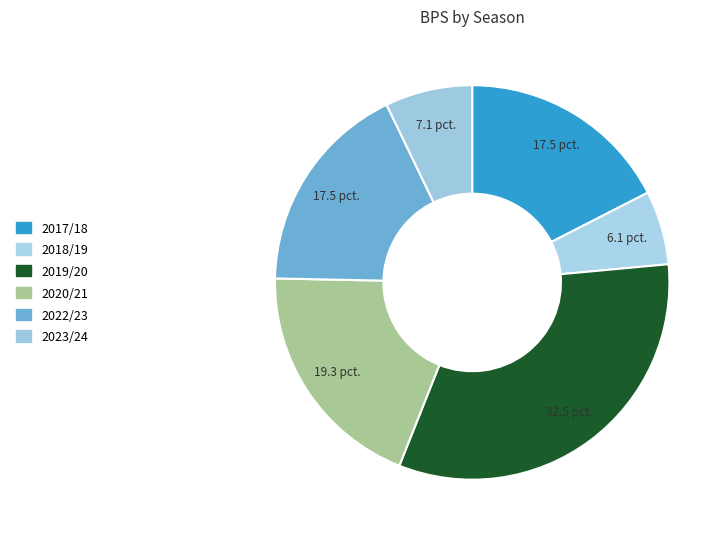

How many segments does this pie chart have?

6